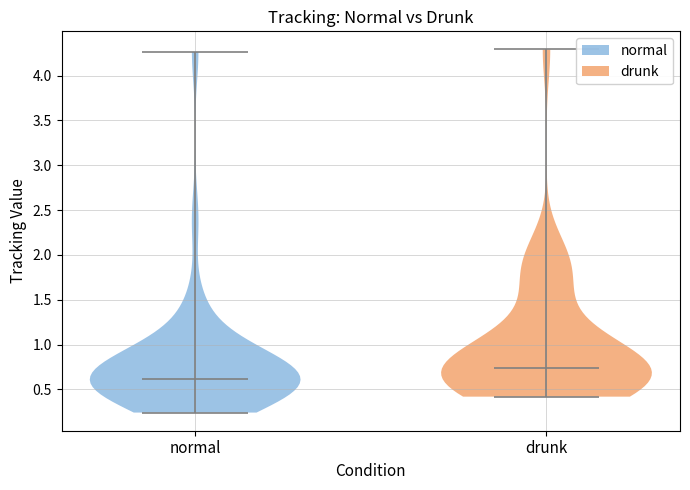

Reading left to right, read every violin against the y-axis: where its median line is, and the lowest and highest points it reaches. The values are not printed on the chart, so give them approximately, as read against the axis.

normal: median line 0.60, lowest point 0.25, highest point 4.25
drunk: median line 0.75, lowest point 0.40, highest point 4.30